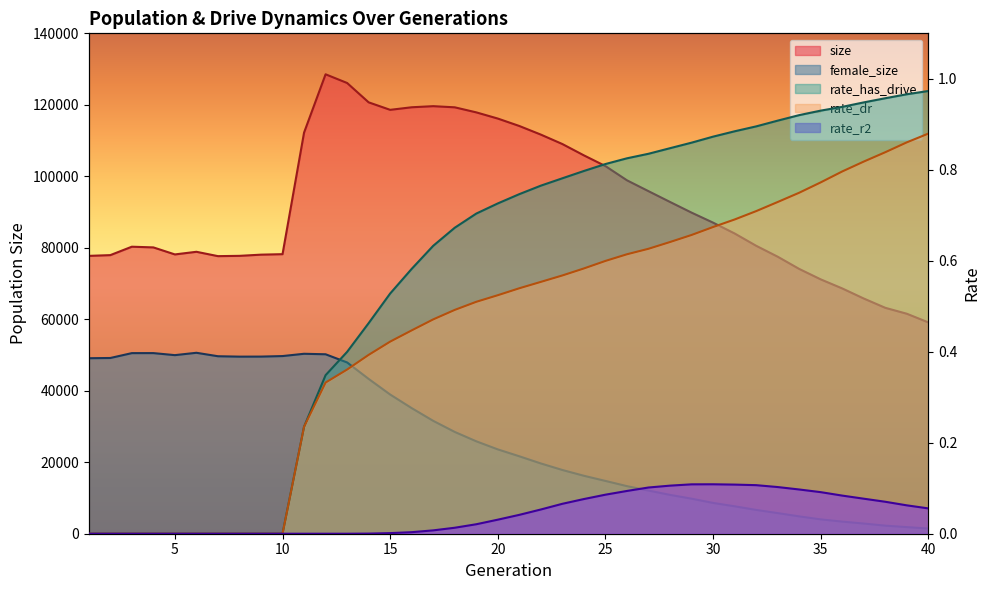

At how many categories does at least one series exceed 14132?

40